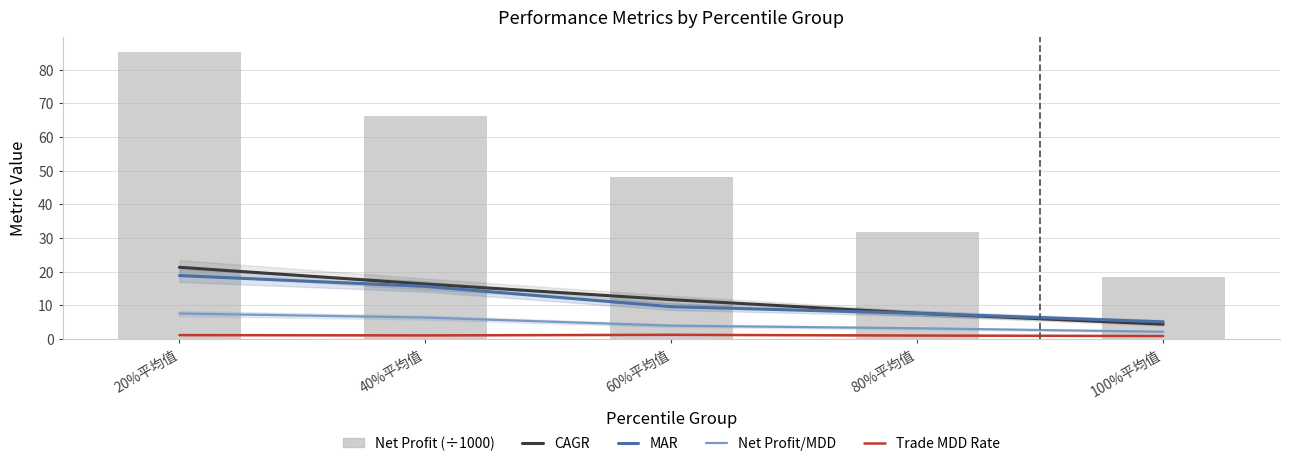

True or false: Net Profit (÷1000) has a value of 48.7 at 20%平均值.

False